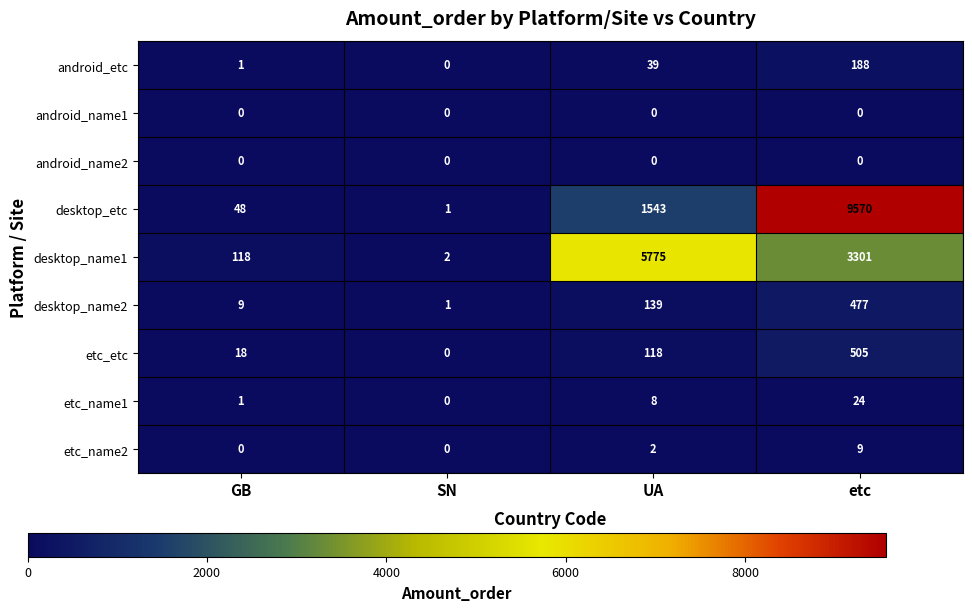

At which category is the sum across all series the highest?

etc